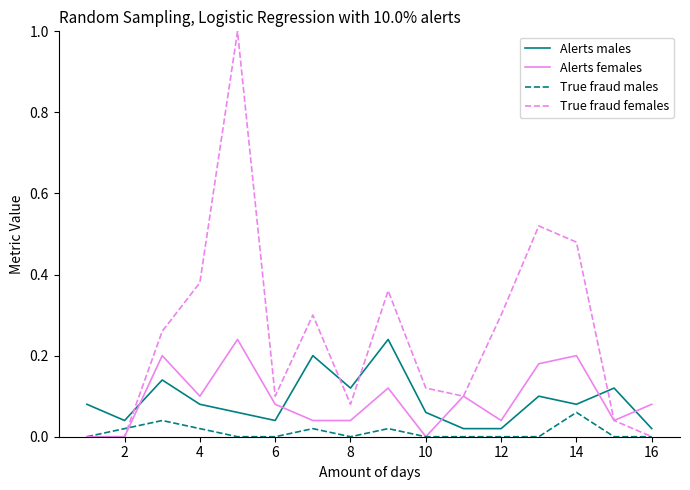

True or false: Alerts females and Alerts males intersect in this chart.

True